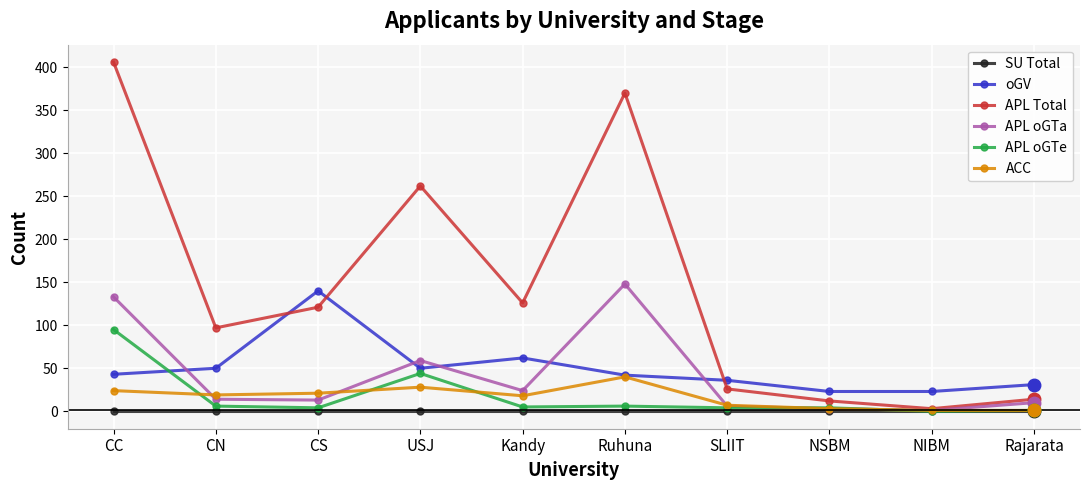

What is the label of the 4th point from the left?

USJ